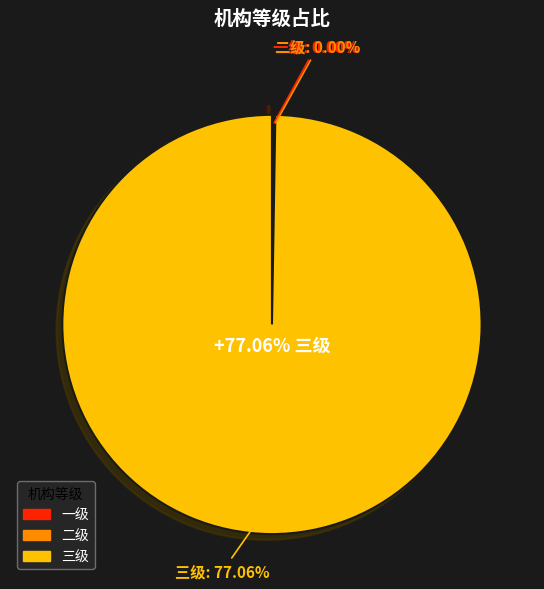

Combined, do 三级 and 二级 account for over 50%?

Yes